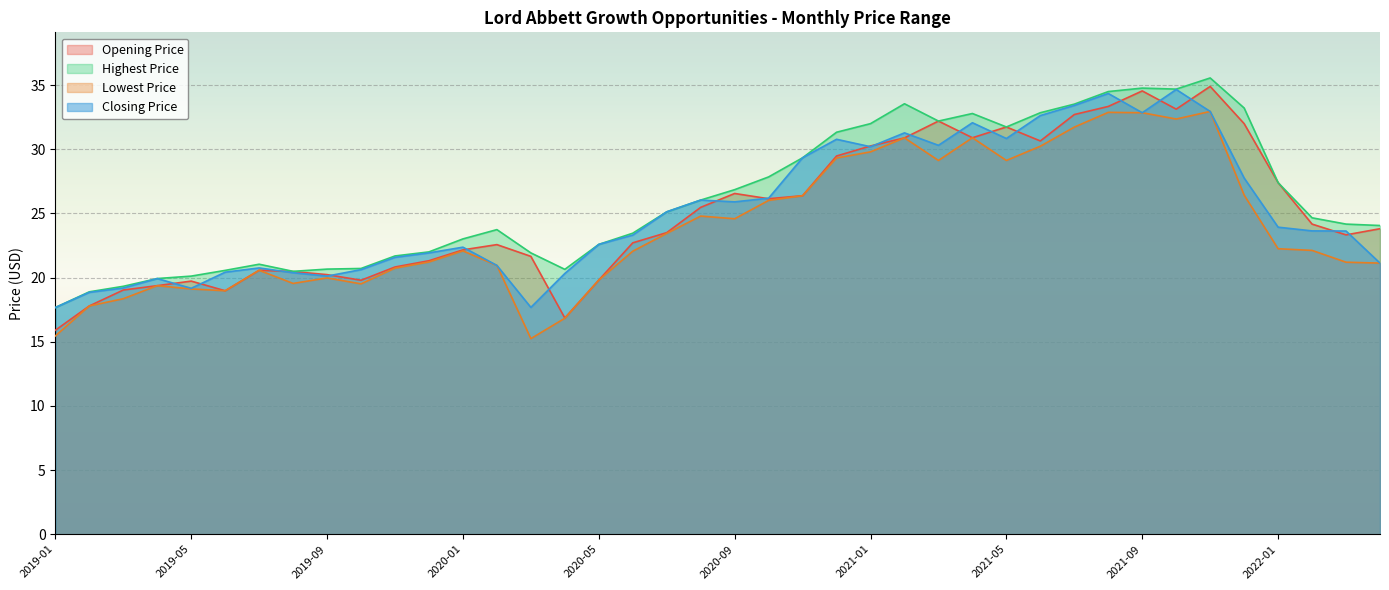

True or false: Opening Price has a value of 10.2 at 2019-12.

False